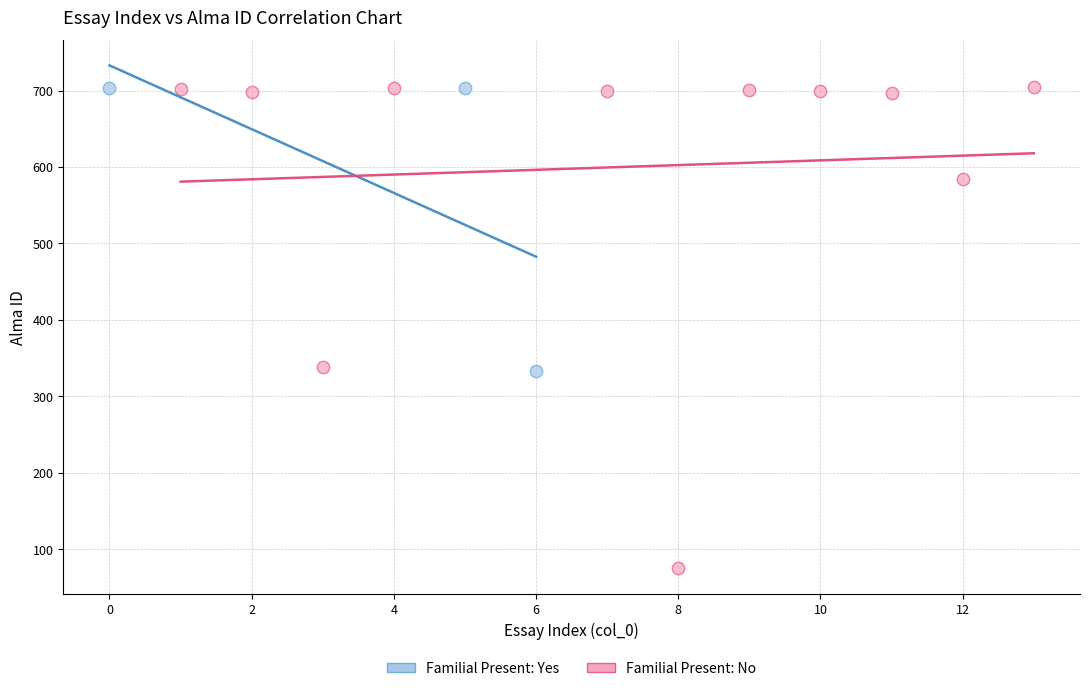

Which series reaches the minimum Y coordinate?

Familial Present: No